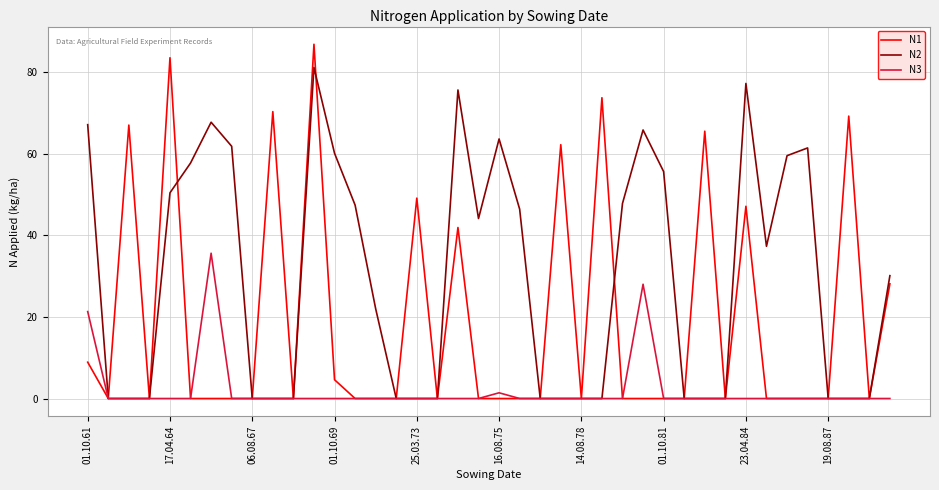

Reading right to left, list all the values displayed in this chart.

N1: 28.1	0.0	69.2	0.0	0.0	0.0	0.0	47.1	0.0	65.5	0.0	0.0	0.0	0.0	73.7	0.0	62.2	0.0	0.0	0.0	0.0	41.9	0.0	49.1	0.0	0.0	0.0	4.6	86.8	0.0	70.3	0.0	0.0	0.0	0.0	83.5	0.0	67.0	0.0	8.9
N2: 30.1	0.0	0.0	0.0	61.4	59.5	37.3	77.2	0.0	0.0	0.0	55.6	65.8	47.8	0.0	0.0	0.0	0.0	46.4	63.6	44.1	75.6	0.0	0.0	0.0	22.0	47.4	60.1	81.1	0.0	0.0	0.0	61.8	67.7	57.7	50.4	0.0	0.0	0.0	67.1
N3: 0.0	0.0	0.0	0.0	0.0	0.0	0.0	0.0	0.0	0.0	0.0	0.0	28.0	0.0	0.0	0.0	0.0	0.0	0.0	1.4	0.0	0.0	0.0	0.0	0.0	0.0	0.0	0.0	0.0	0.0	0.0	0.0	0.0	35.6	0.0	0.0	0.0	0.0	0.0	21.3